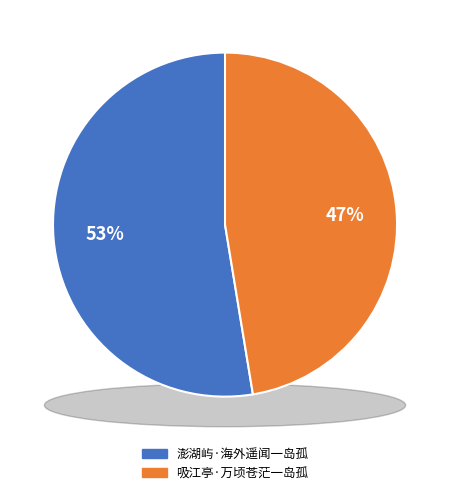

Rank the categories by value from lowest to highest.

吸江亭·万顷苍茫一岛孤, 澎湖屿·海外遥闻一岛孤